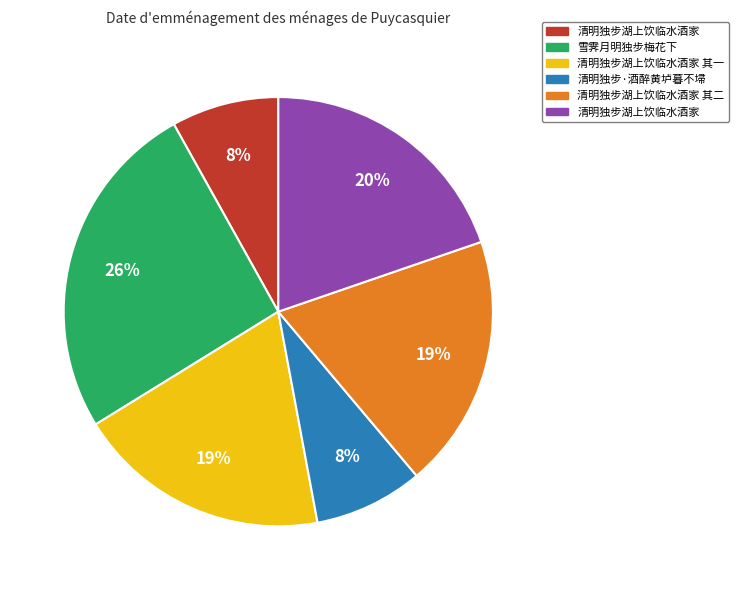

To the nearest percent, what is the average slice percentage?

17%